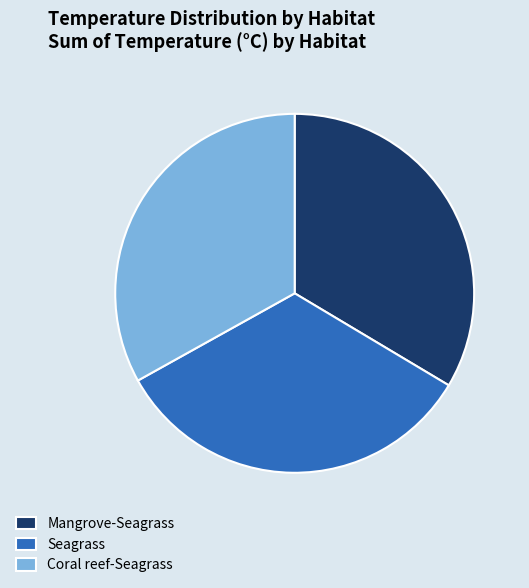

What is the ratio of the value at Mangrove-Seagrass to the value at Seagrass?

1.0